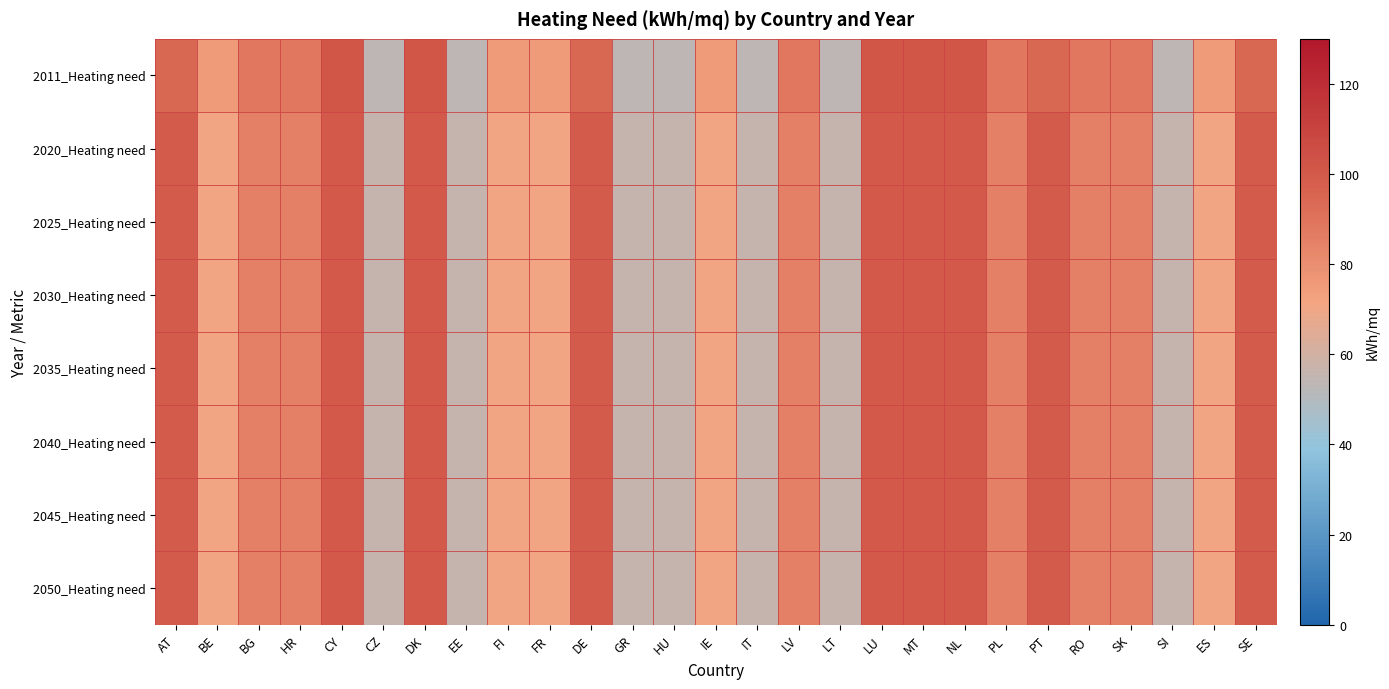

How many data points does each series have?

27